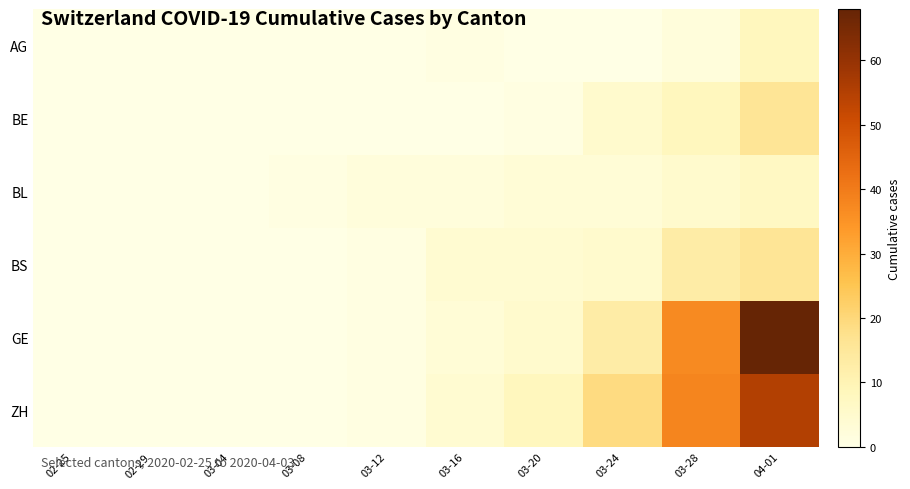

Which series changed the most between 02-29 and 03-24?

ZH